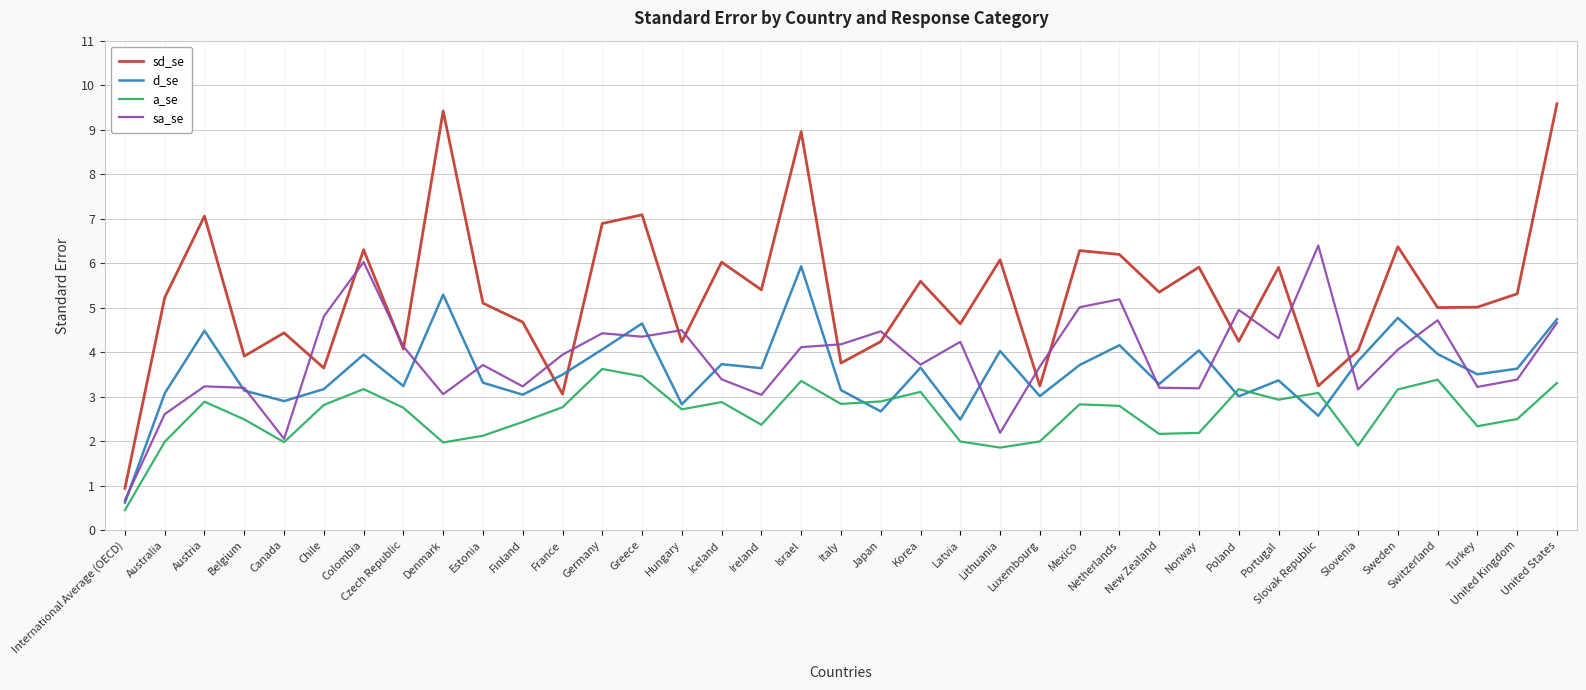

Does the chart display data point markers on the line(s)?

No